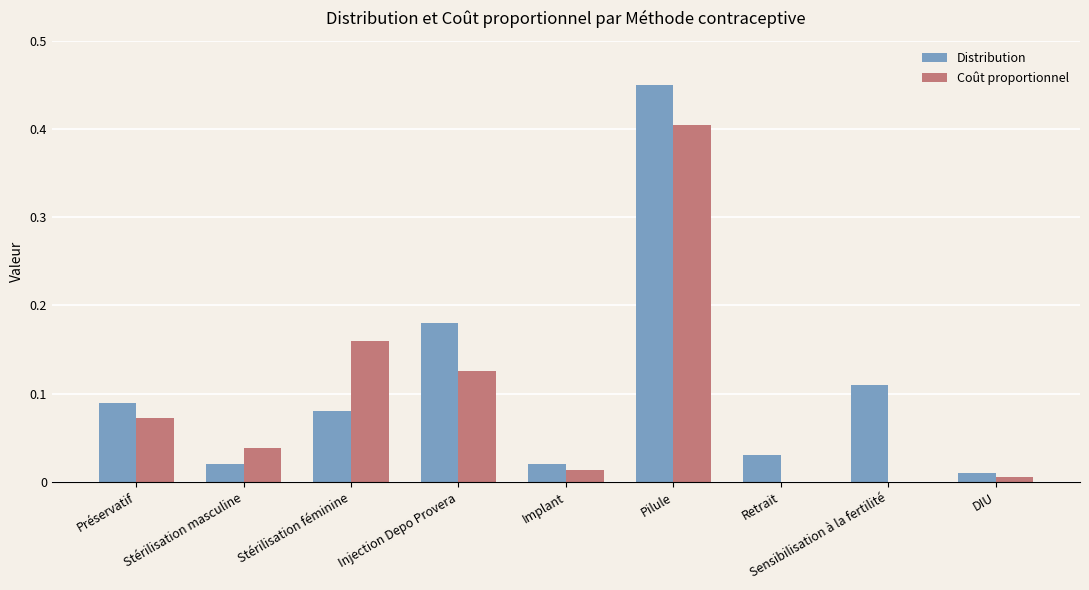

Which category has the highest value in the Distribution series?

Pilule